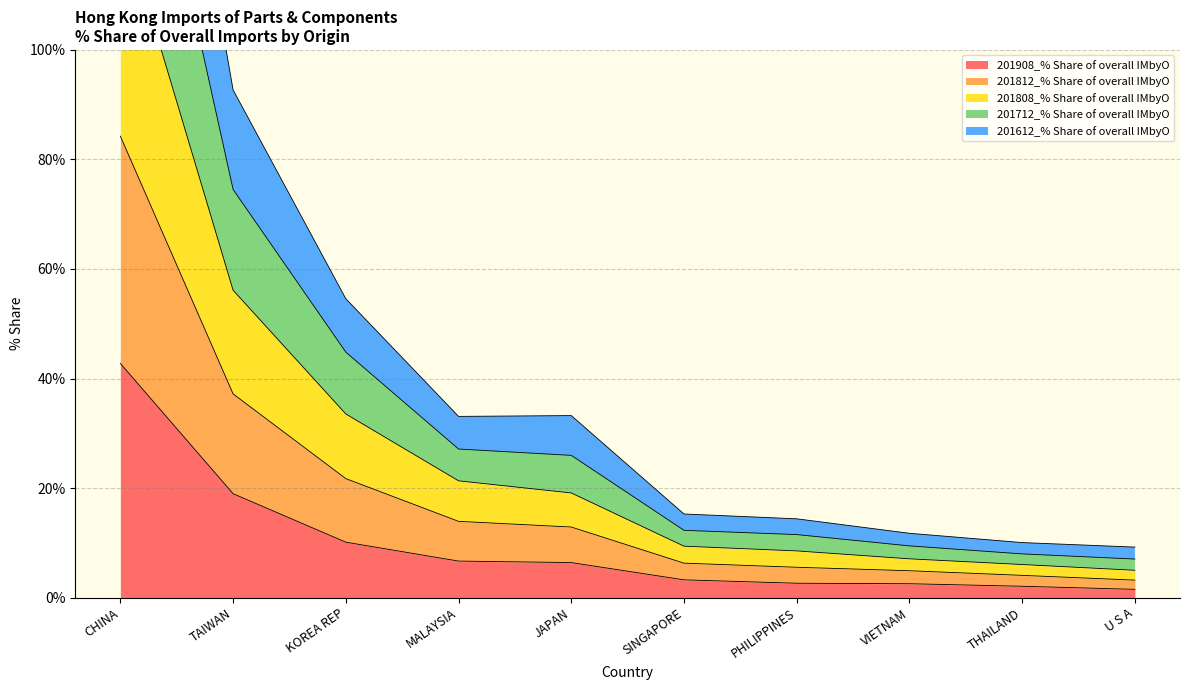

At PHILIPPINES, list the series in order from smallest to largest.

201908_% Share of overall IMbyO, 201612_% Share of overall IMbyO, 201812_% Share of overall IMbyO, 201808_% Share of overall IMbyO, 201712_% Share of overall IMbyO